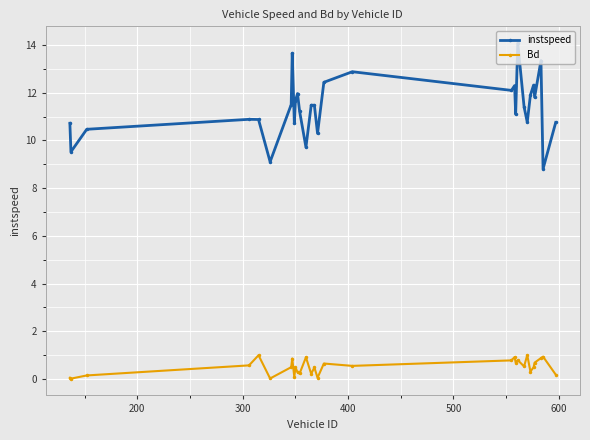

What is the lowest value of the instspeed series?

8.8